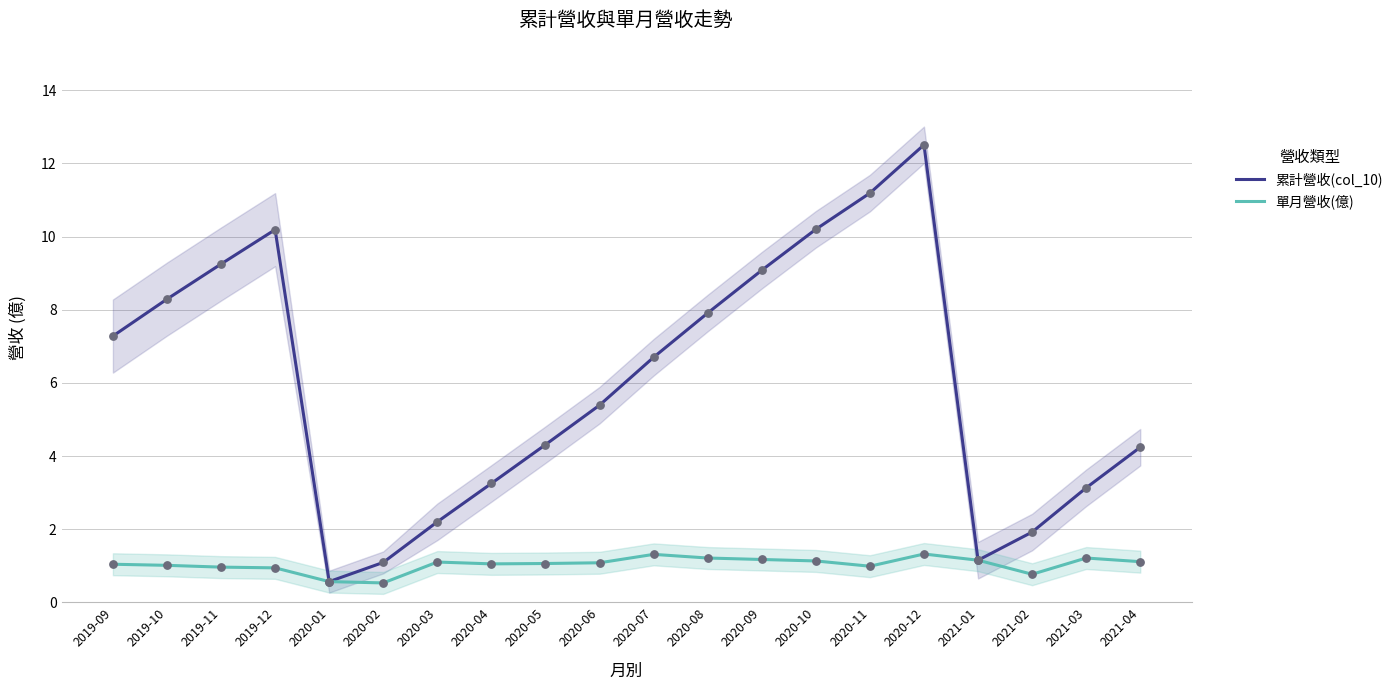

At which category is the sum across all series the highest?

2020-12